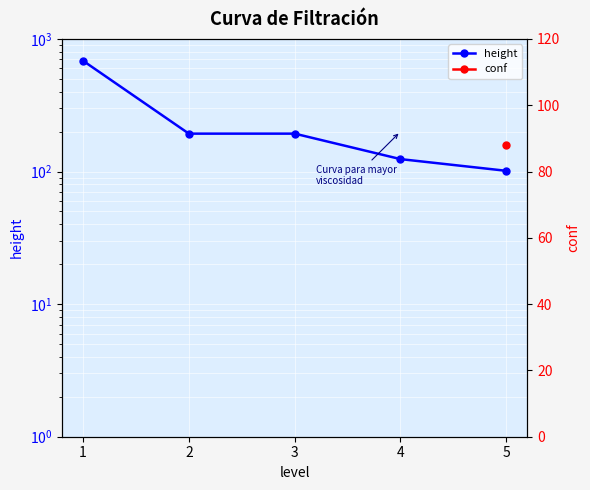

What is the approximate value at 1?

684.0